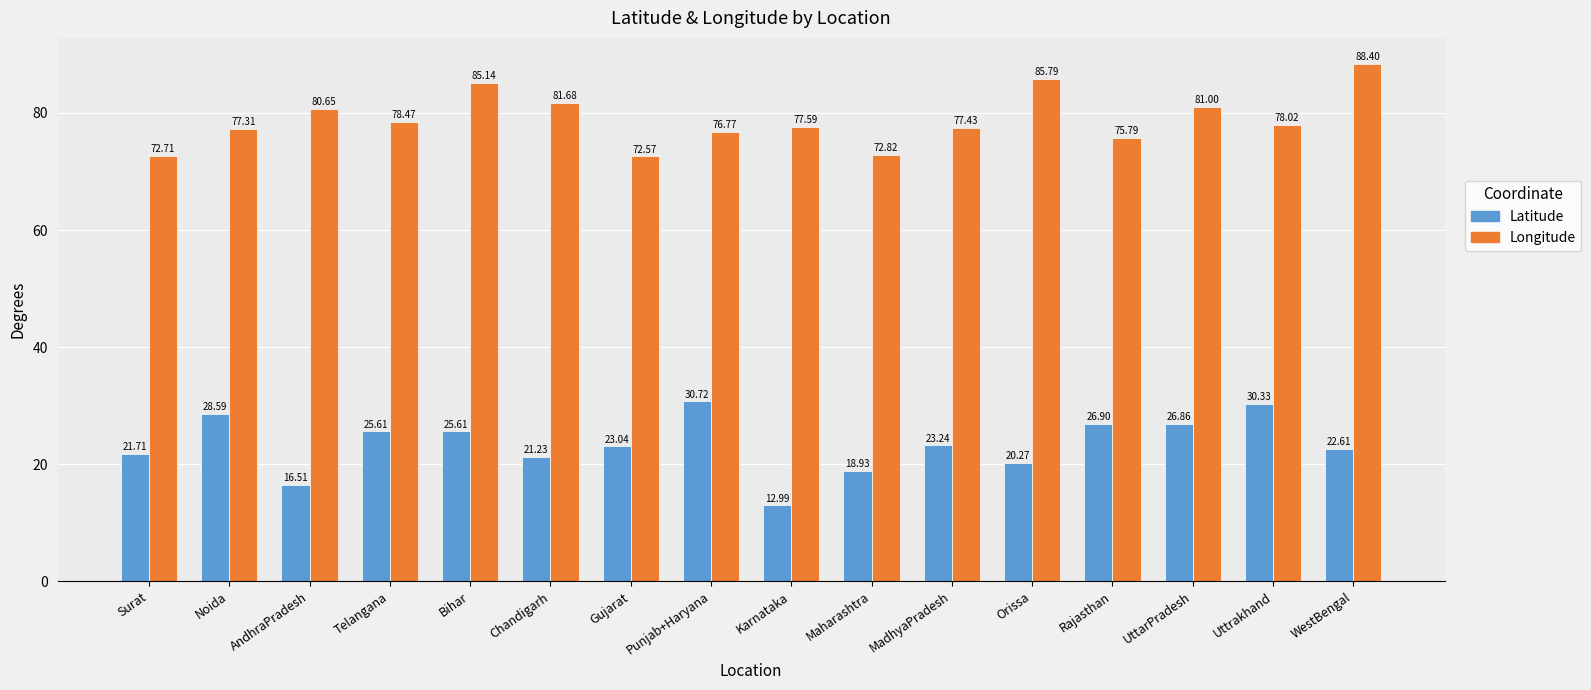

What is the sum of all Longitude values?

1262.1